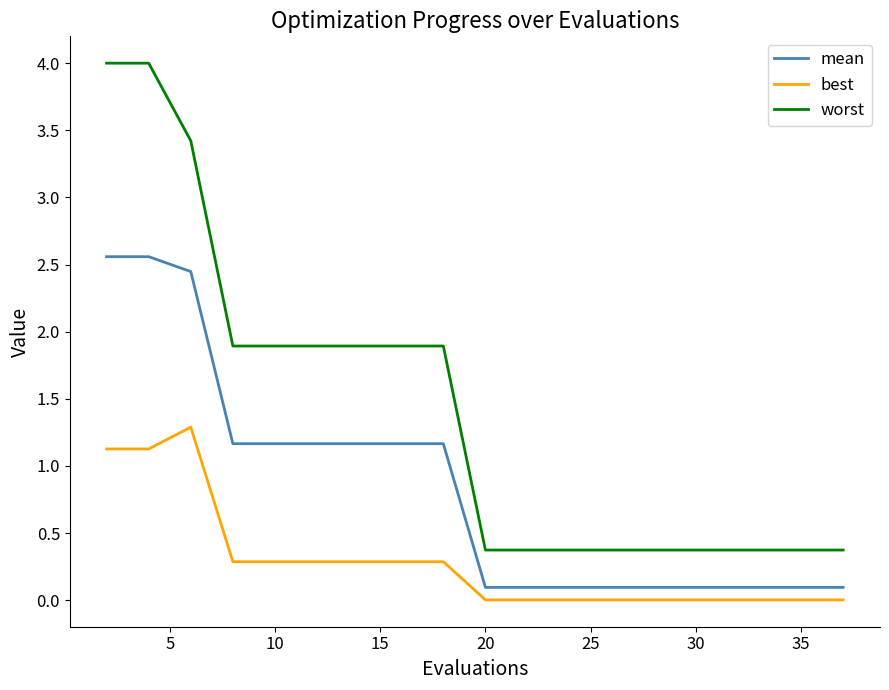

What are all the series names shown in the legend?

mean, best, worst